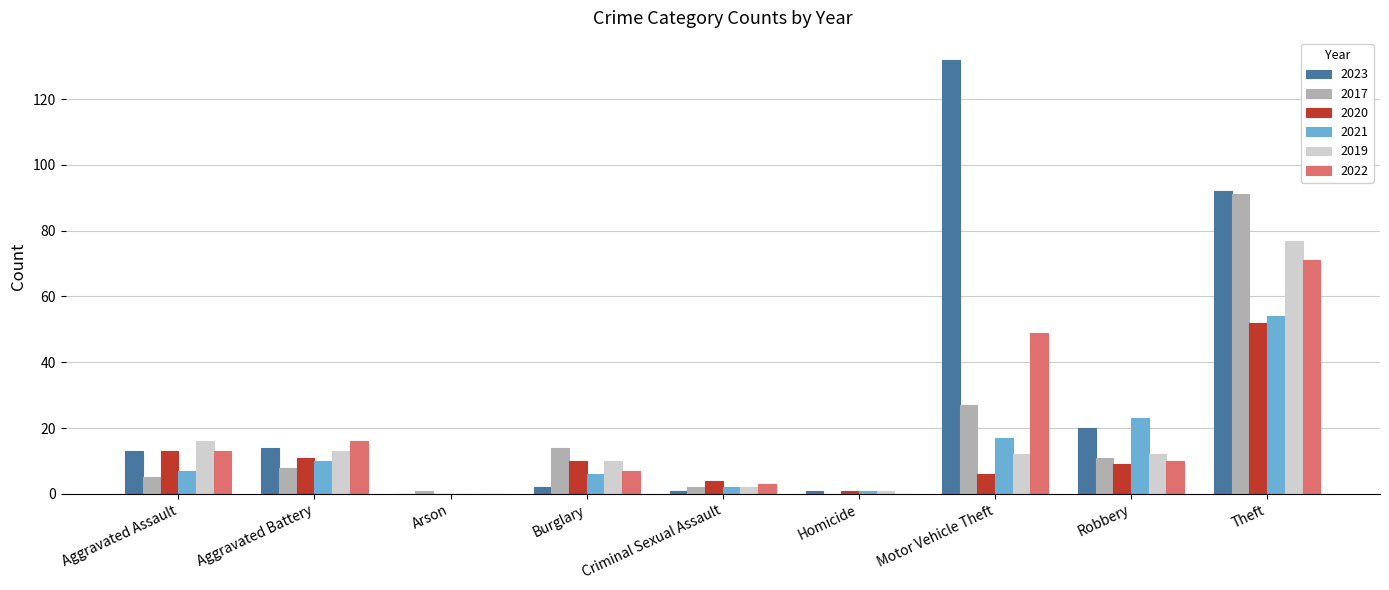

The 2020 series shows 24 at Arson. True or false?

False